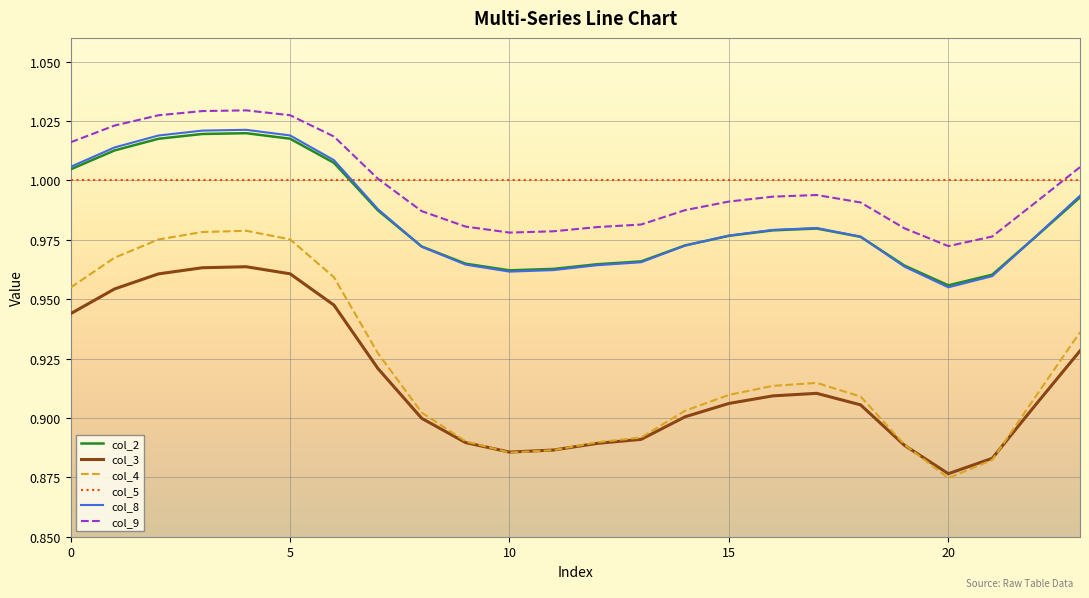

True or false: col_9 and col_8 cross at least once.

False